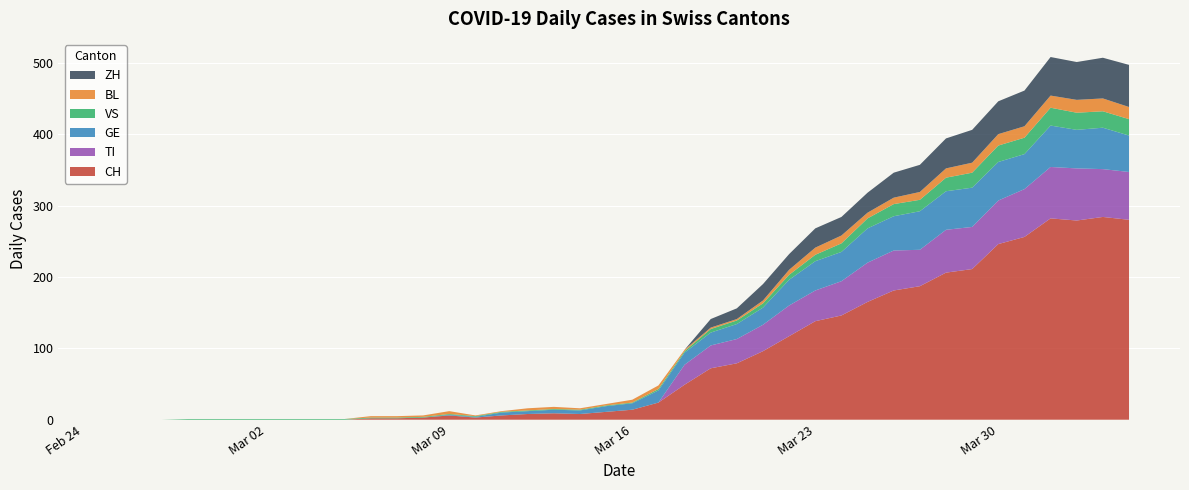

Reading left to right, what are all the values shown in this chart?

CH: 0	0	0	0	0	0	0	0	0	0	2	2	3	6	3	6	8	9	8	11	14	24	49	72	79	96	117	138	146	165	181	187	206	211	246	256	282	279	284	280
TI: 0	0	0	0	0	0	0	0	0	0	0	0	0	0	0	0	0	0	0	0	0	0	28	32	34	37	43	43	48	55	56	51	60	59	61	67	72	73	67	67
GE: 0	0	0	0	0	0	0	0	0	0	0	0	0	1	1	4	4	5	5	8	9	17	17	18	21	24	36	41	41	48	48	54	54	55	54	49	58	54	58	51
VS: 0	0	0	1	1	1	1	1	1	1	1	1	1	1	1	1	1	1	1	1	1	2	2	5	5	6	7	9	12	14	17	16	19	21	23	23	25	24	23	23
BL: 0	0	0	0	0	0	0	0	0	0	2	2	2	4	1	1	3	3	2	2	4	5	2	2	2	4	7	10	11	8	9	11	13	14	16	16	17	18	18	17
ZH: 0	0	0	0	0	0	0	0	0	0	0	0	0	0	0	0	0	0	0	0	0	0	0	12	15	23	22	27	26	28	35	38	42	46	46	50	54	53	57	59